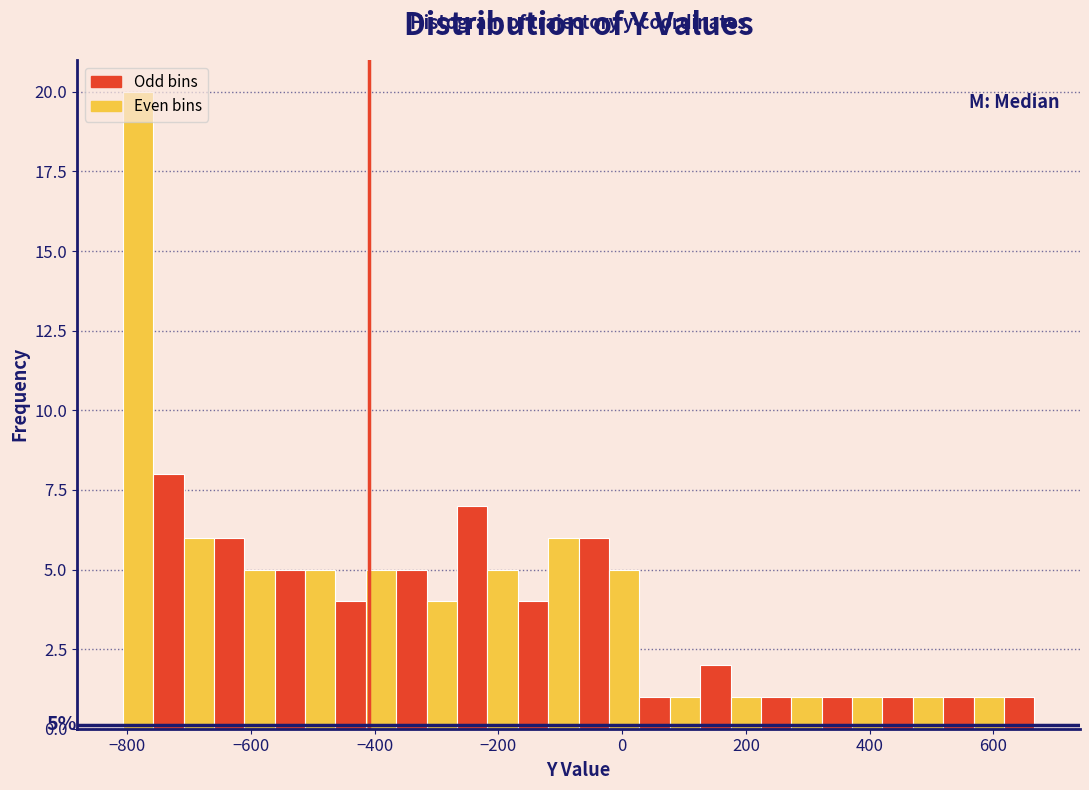

Read against the x-axis, roughly where is the centre of the tallest bar?

-780